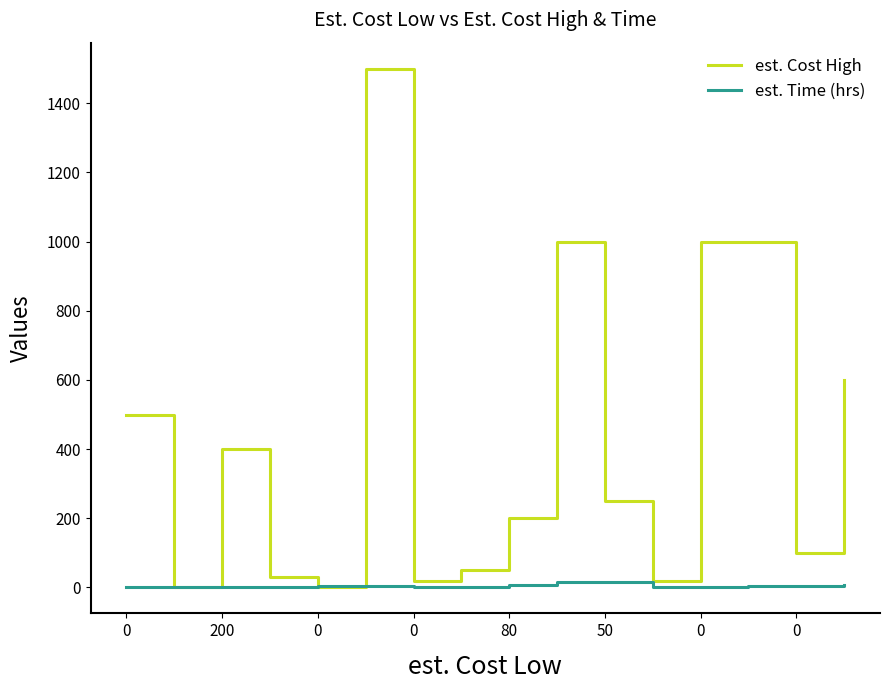

Which series has the largest total across all categories?

est. Cost High